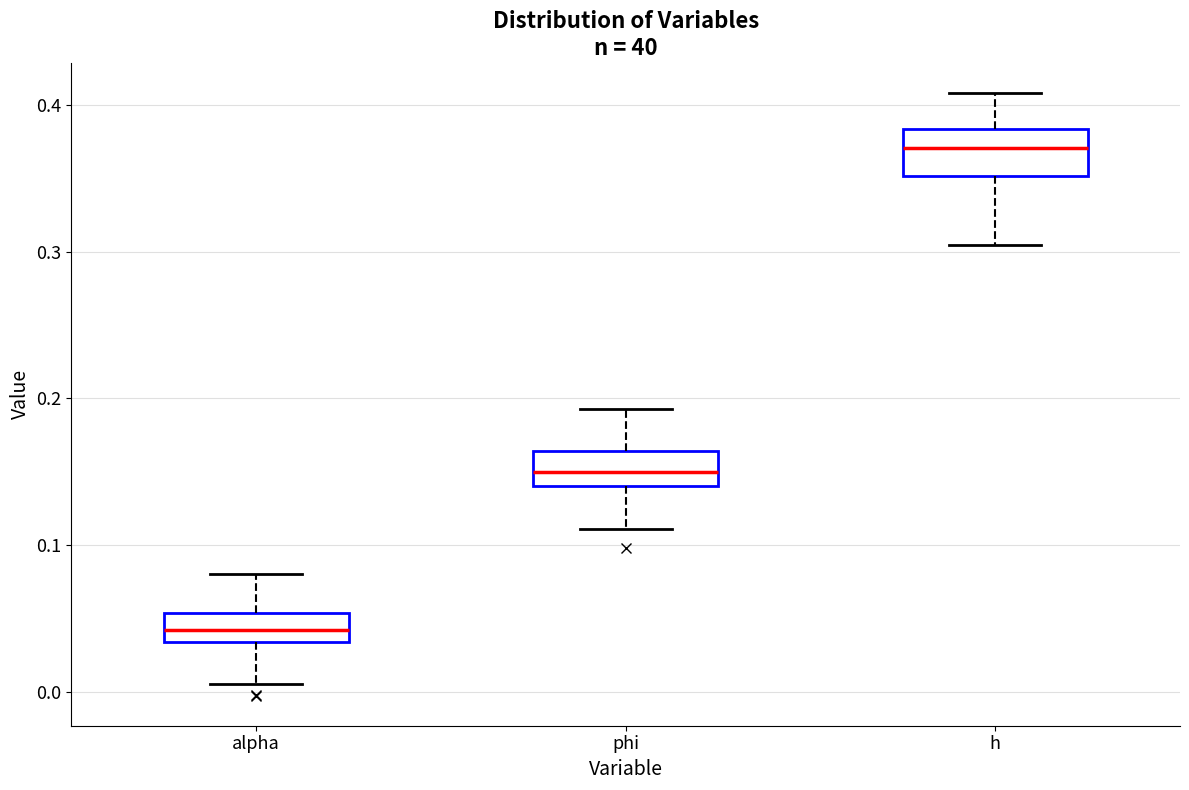

Which box has the lowest median line?

alpha